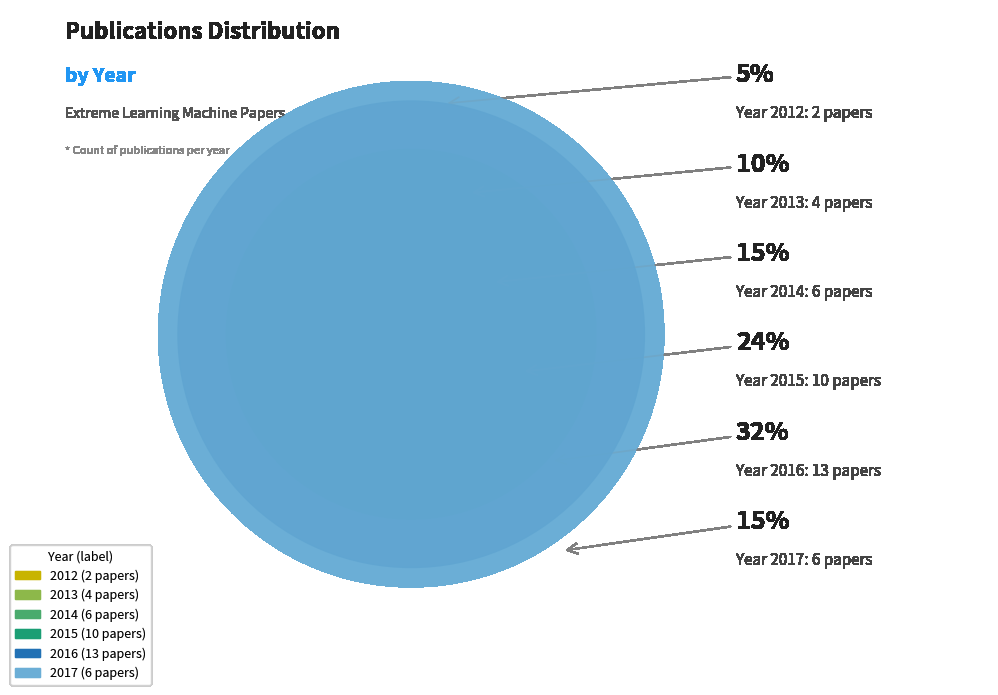

To the nearest percent, what portion does 2016 represent?

32%